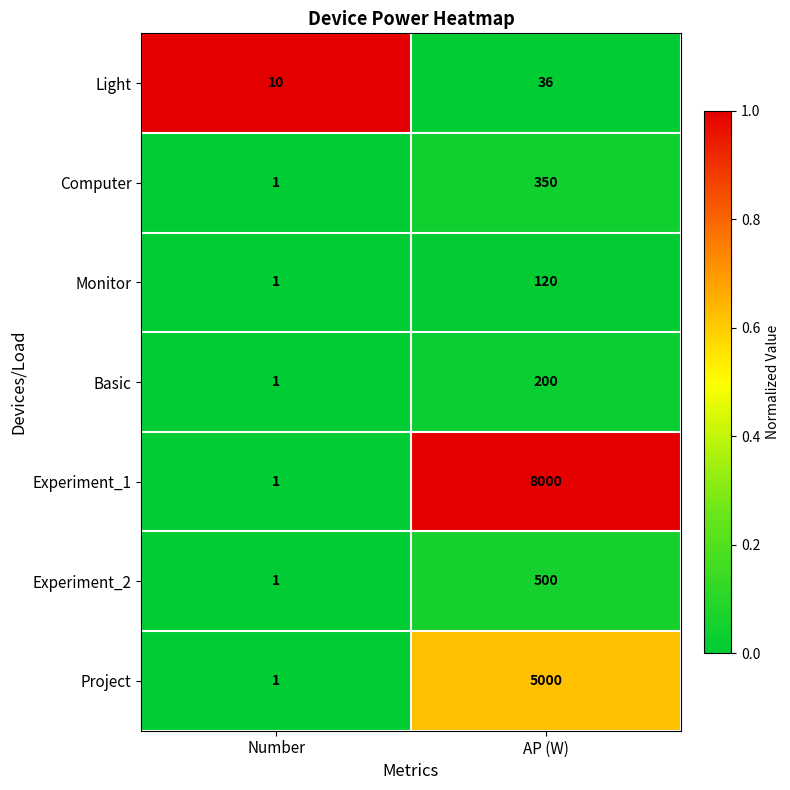

At AP (W), list the series in order from largest to smallest.

Experiment_1, Project, Experiment_2, Computer, Basic, Monitor, Light